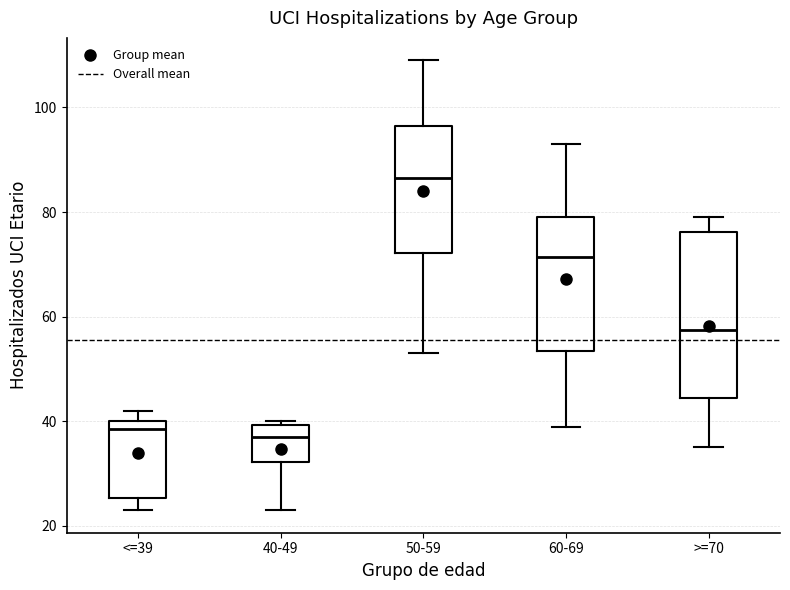

Where does the lower whisker of the box for <=39 end on the y-axis? The values are not printed on the chart, so give them approximately, as read against the axis.

24